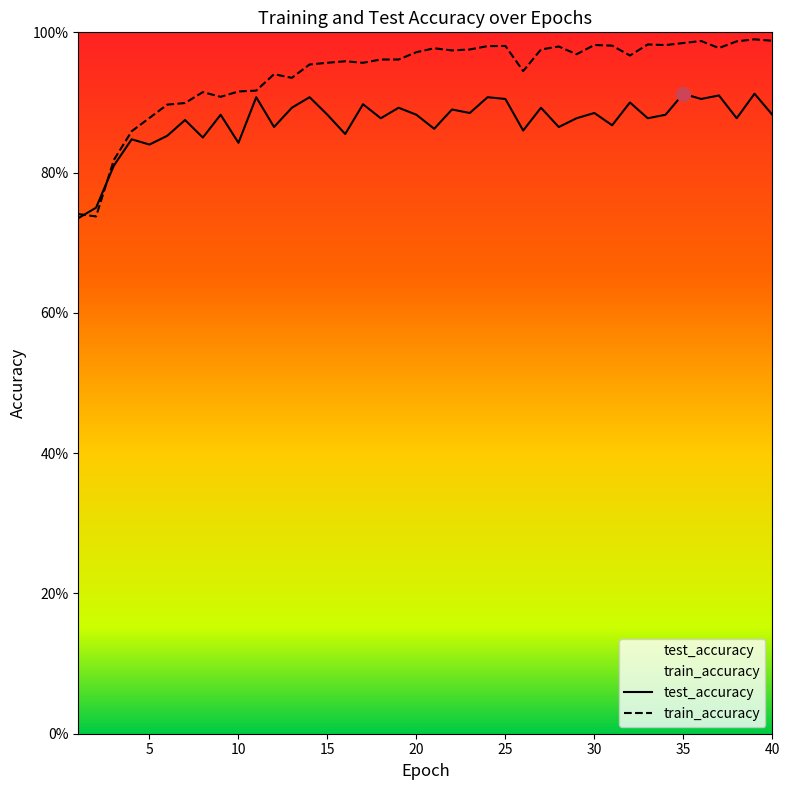

How many series are shown in this chart?

2